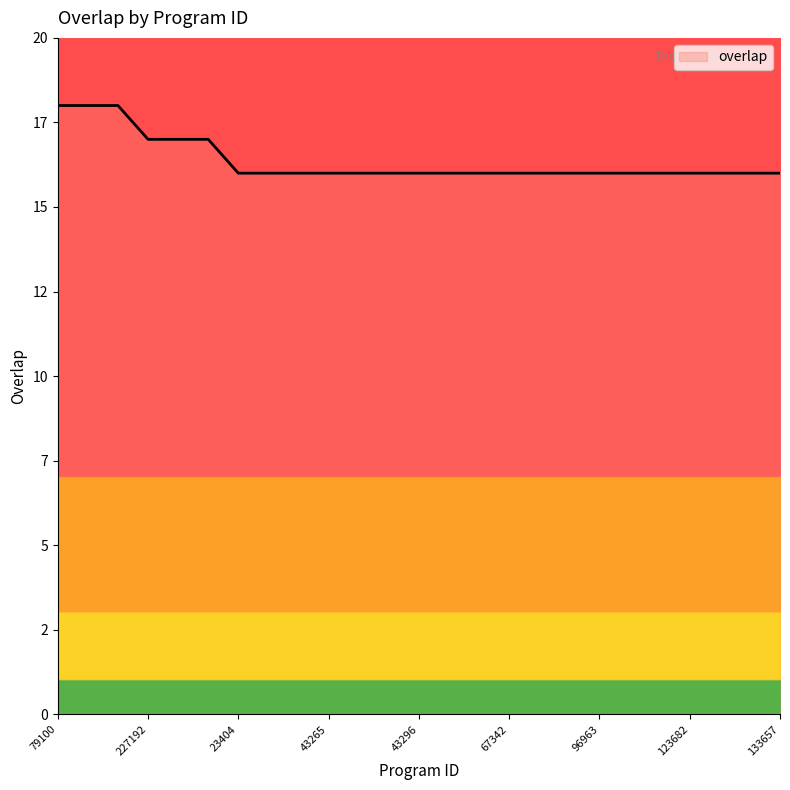

Reading left to right, what are all the values shown in this chart?

79100=18	138192=18	348623=18	227192=17	267148=17	267150=17	23404=16	36989=16	37445=16	43265=16	43266=16	43267=16	43296=16	45401=16	56470=16	67342=16	79643=16	91949=16	96963=16	103872=16	118137=16	123682=16	128425=16	129594=16	133657=16